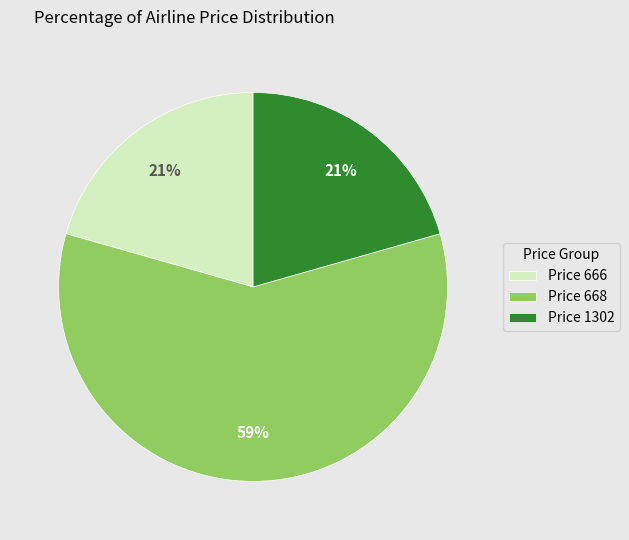

True or false: Price 1302 accounts for 33% of the total.

False